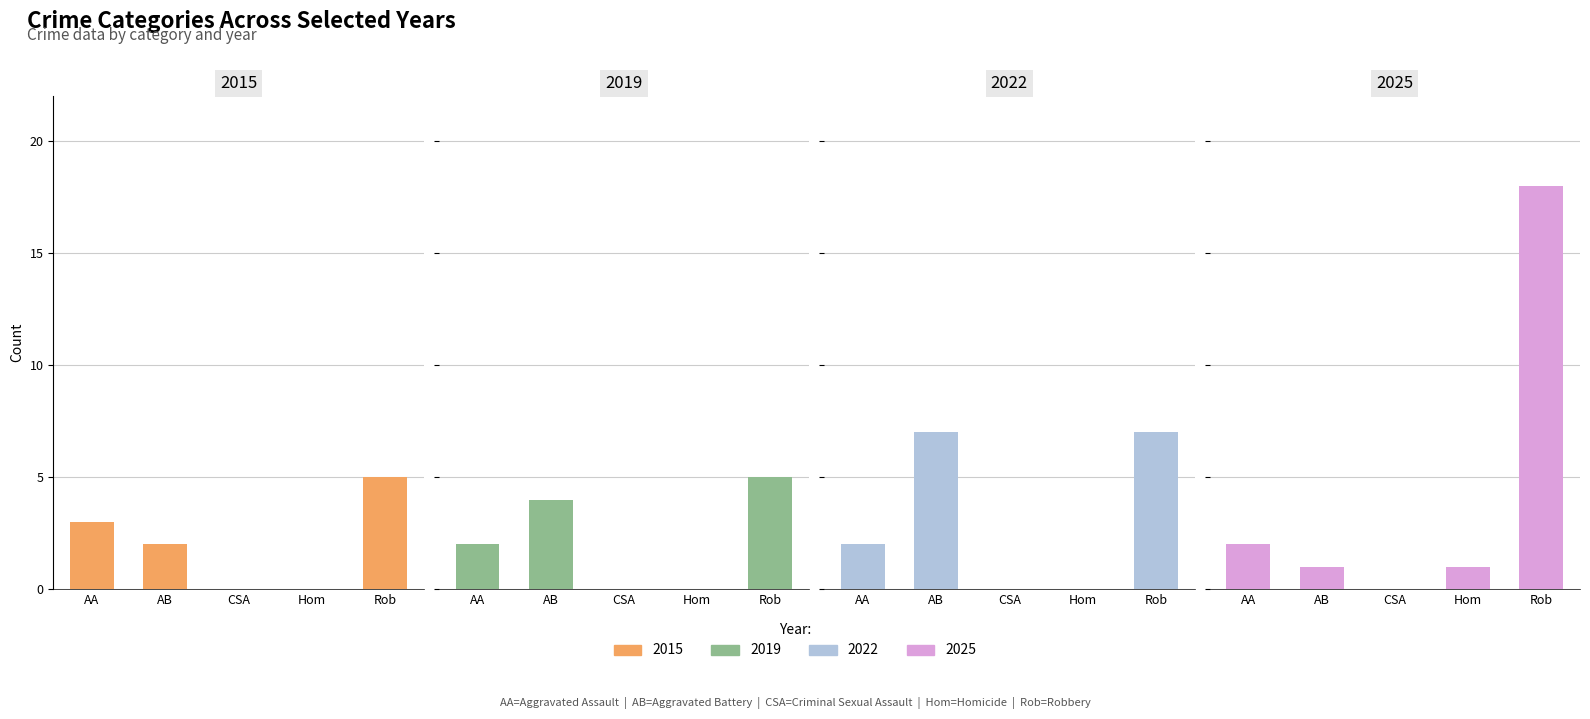

Count the number of data series in this chart.

4